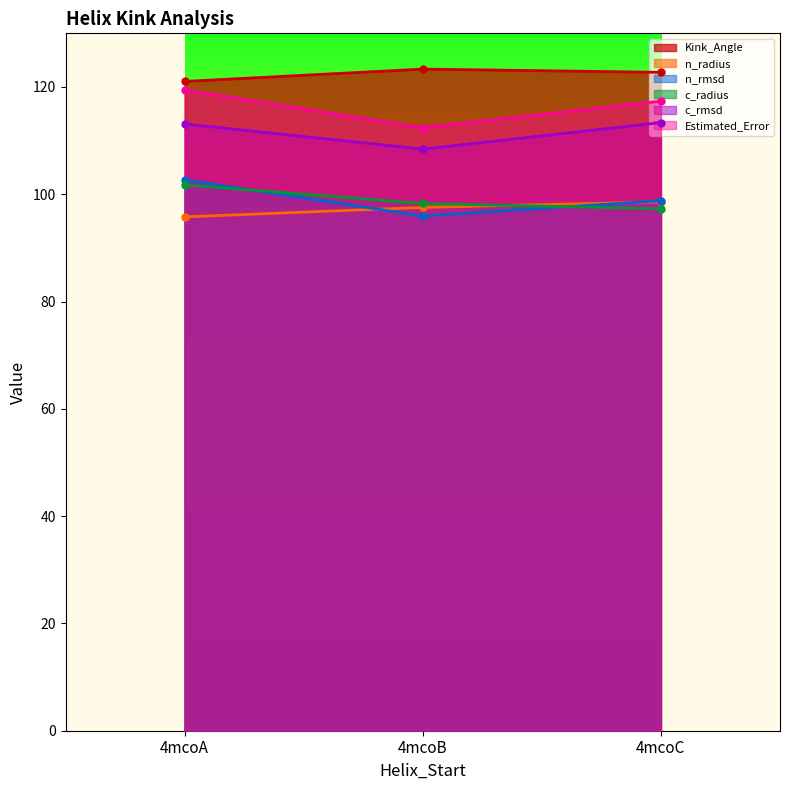

Between 4mcoB and 4mcoC, which series saw the biggest shift?

Estimated_Error